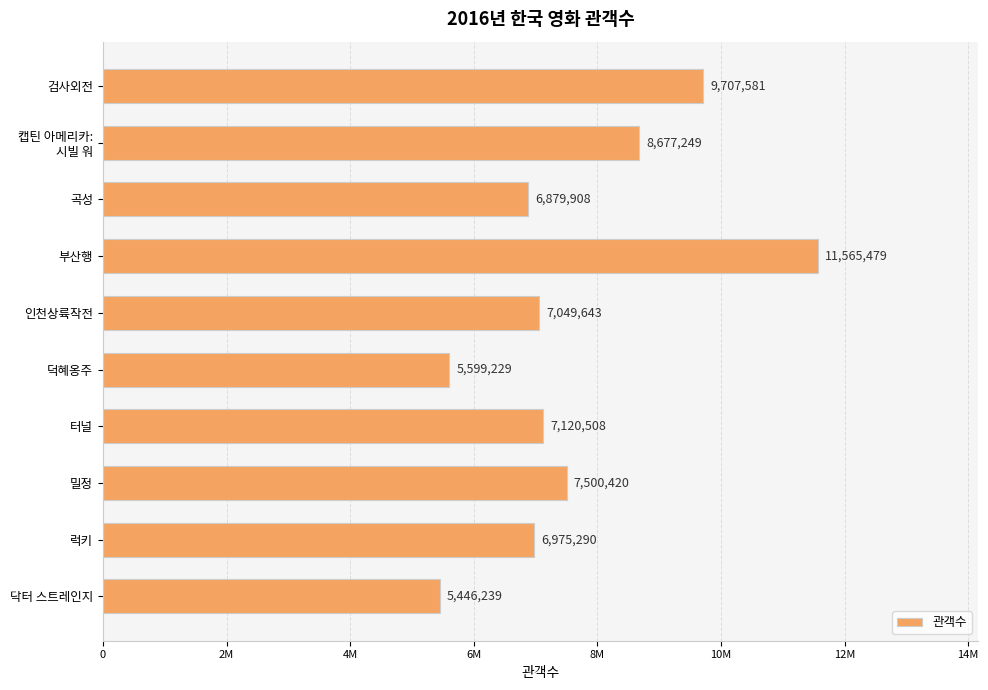

What is the minimum value shown in the chart?

5446239